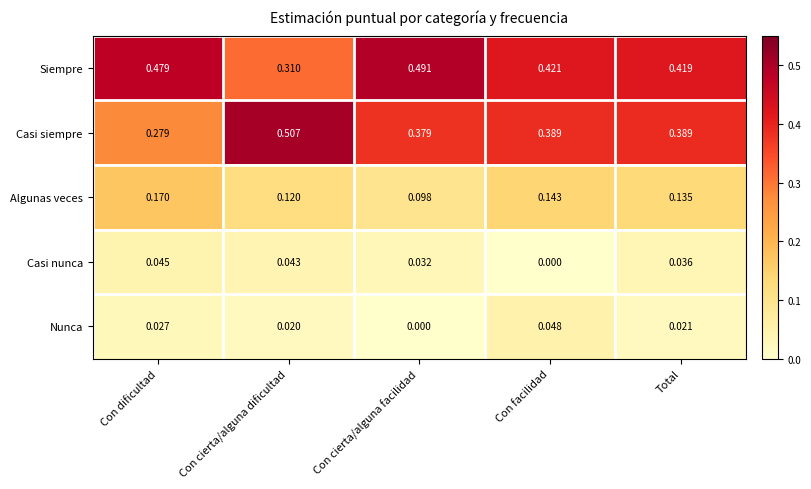

At which label does Algunas veces reach its minimum?

Con cierta/alguna facilidad